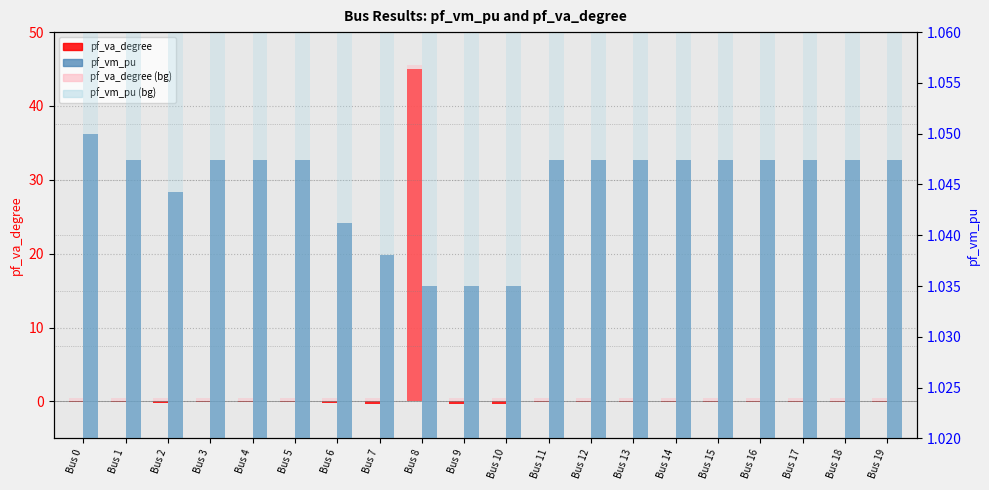

What is the average value of the pf_vm_pu series?

1.0